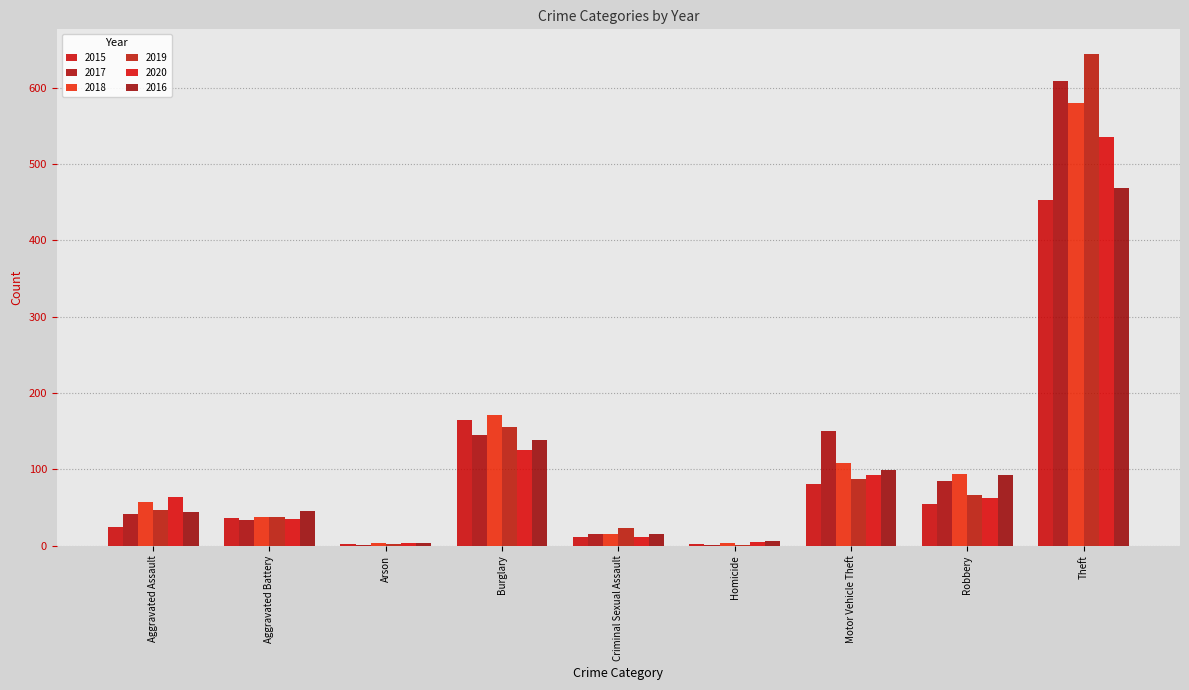

What are all the series names shown in the legend?

2015, 2017, 2018, 2019, 2020, 2016